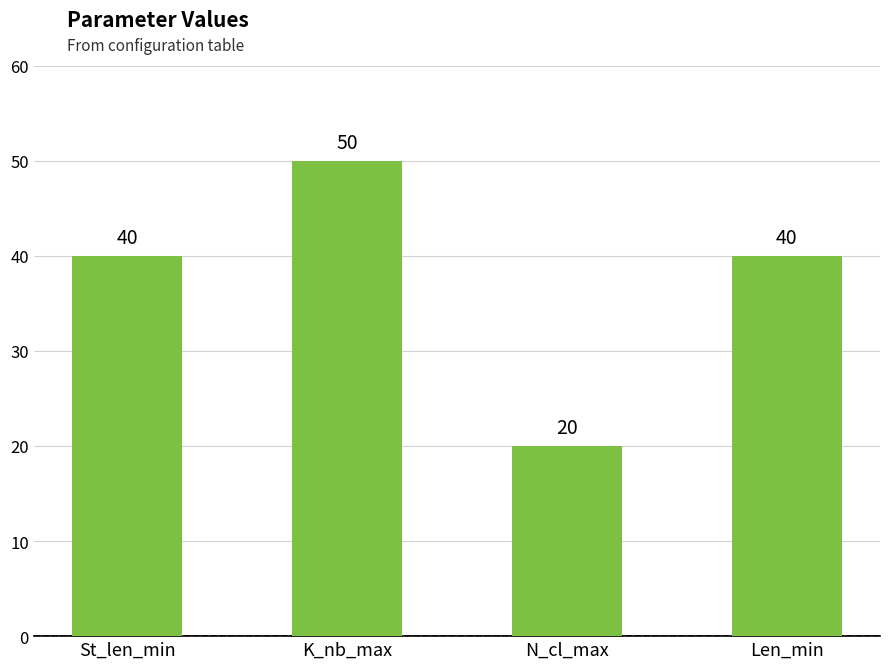

What is the maximum value shown in the chart?

50